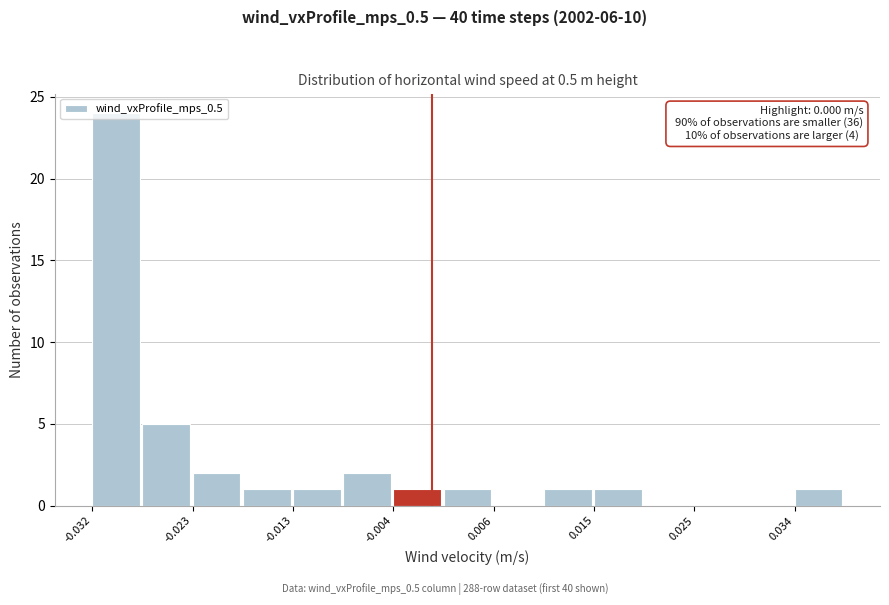

Which range on the x-axis has the tallest bar?

-0.032 to -0.027